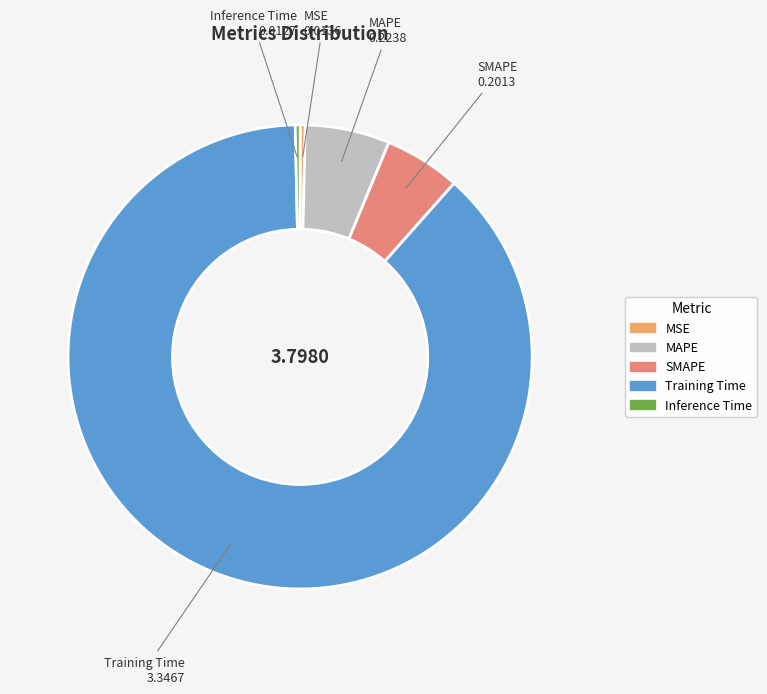

Does SMAPE represent more than half of the total?

No